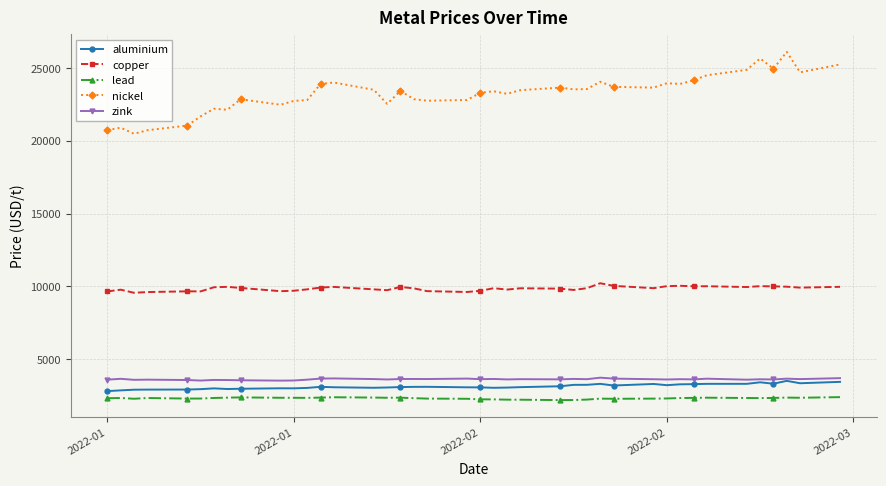

What is the smallest value displayed?

2199.0